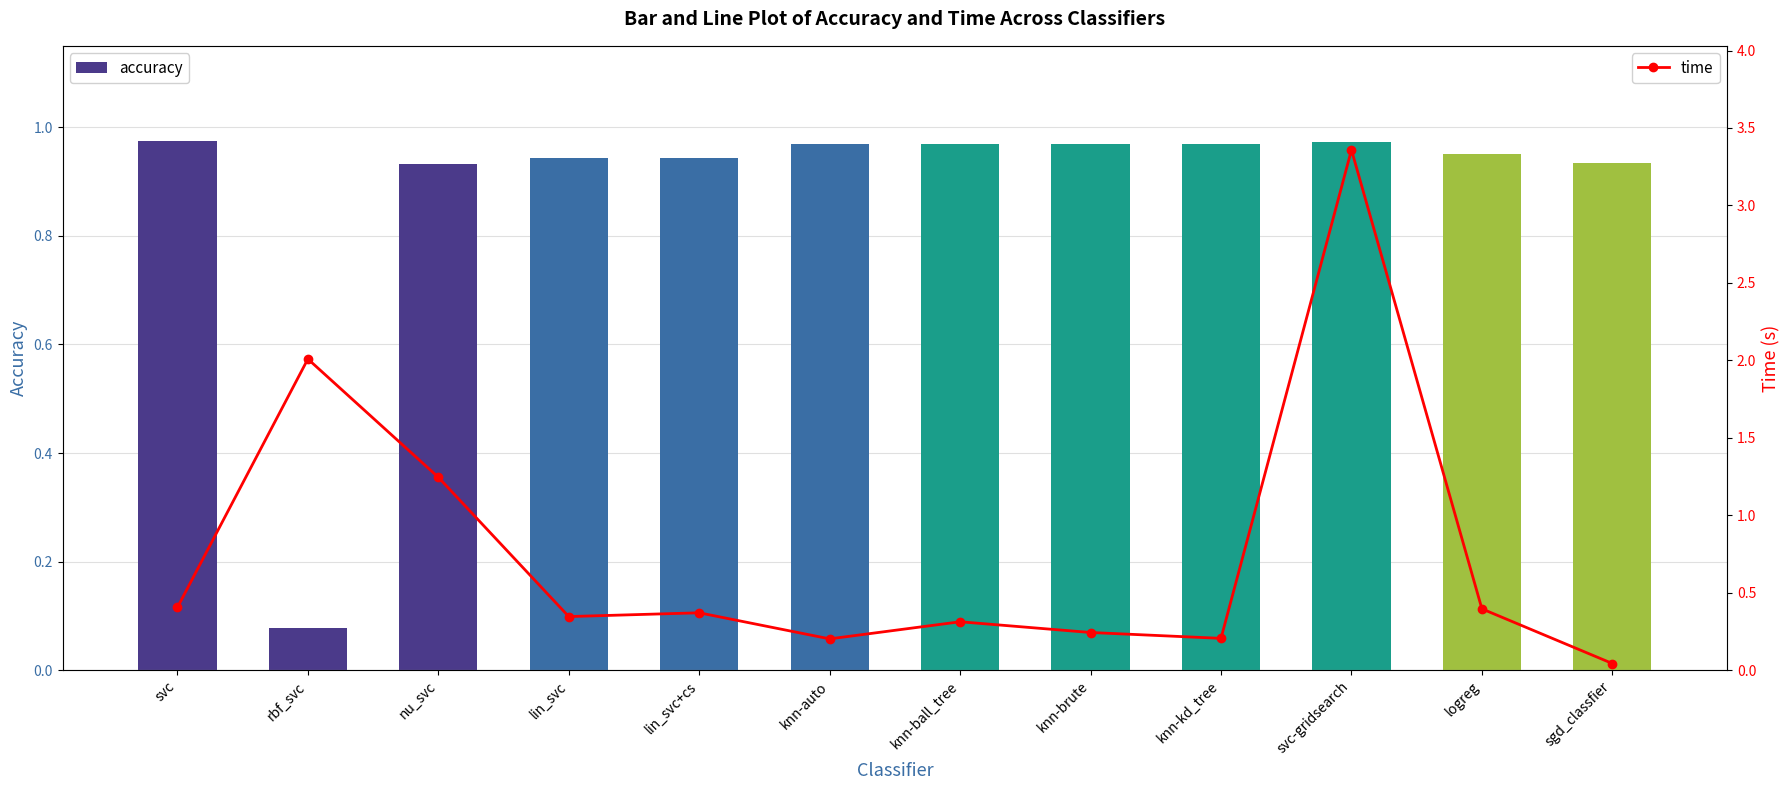

List the series in order of their overall mean, highest first.

accuracy, time